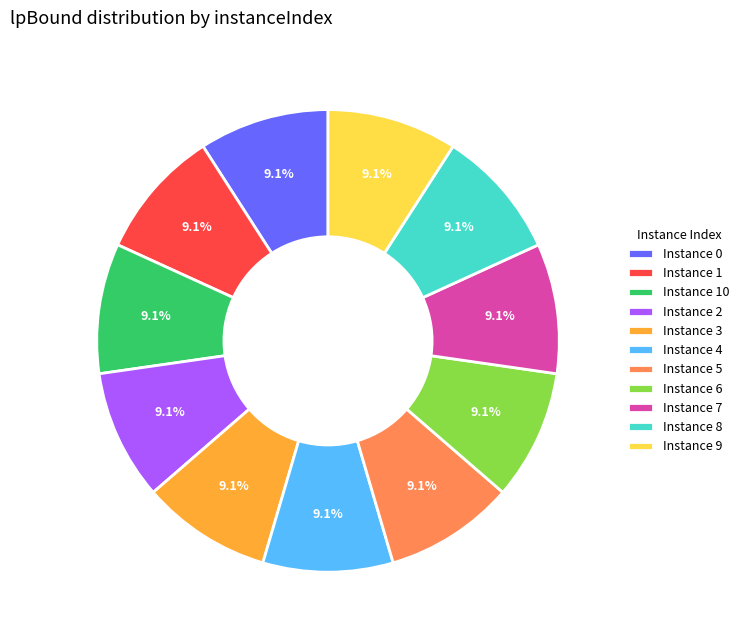

What portion of the pie excludes Instance 9?

90.9%